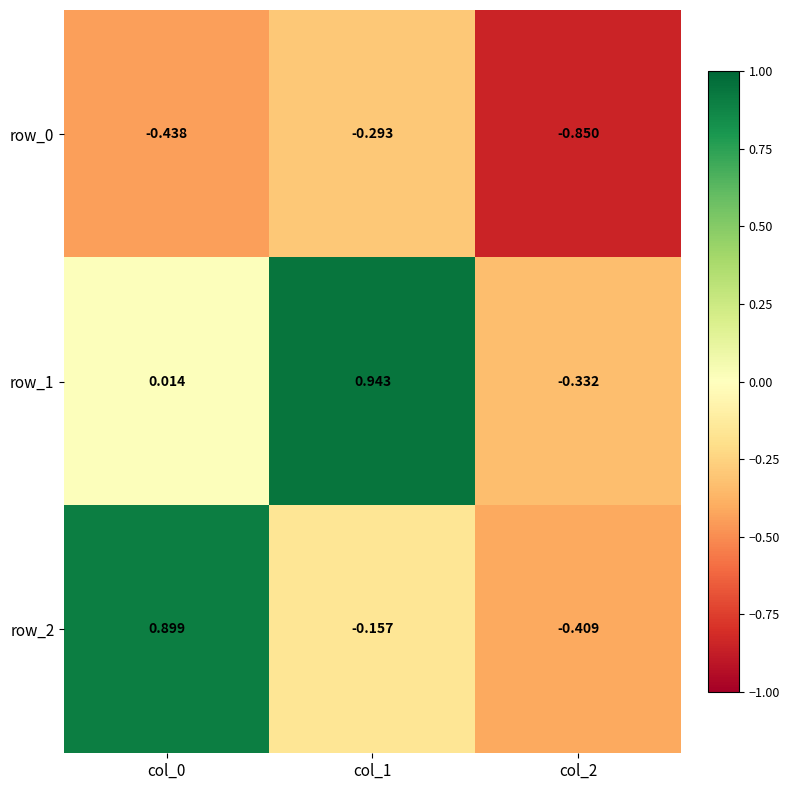

How many values in row_1 are above zero?

2